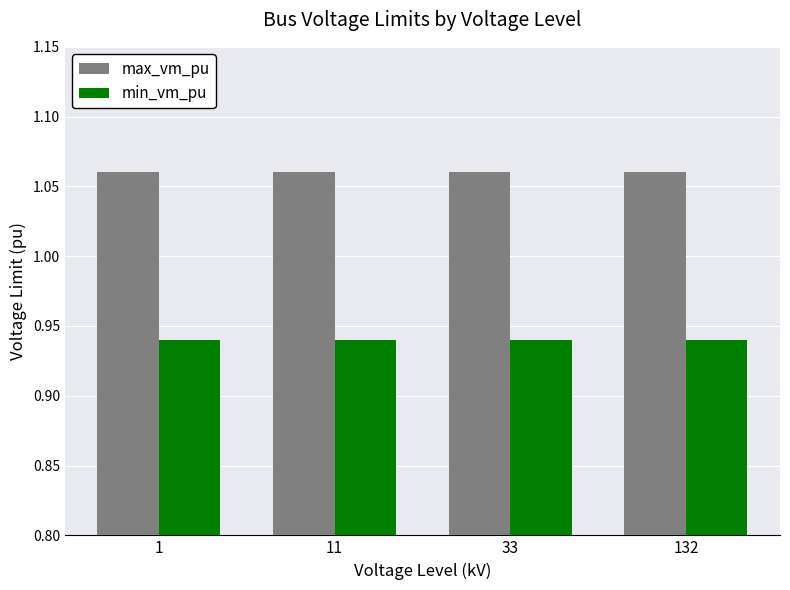

At 132, list the series in order from largest to smallest.

max_vm_pu, min_vm_pu